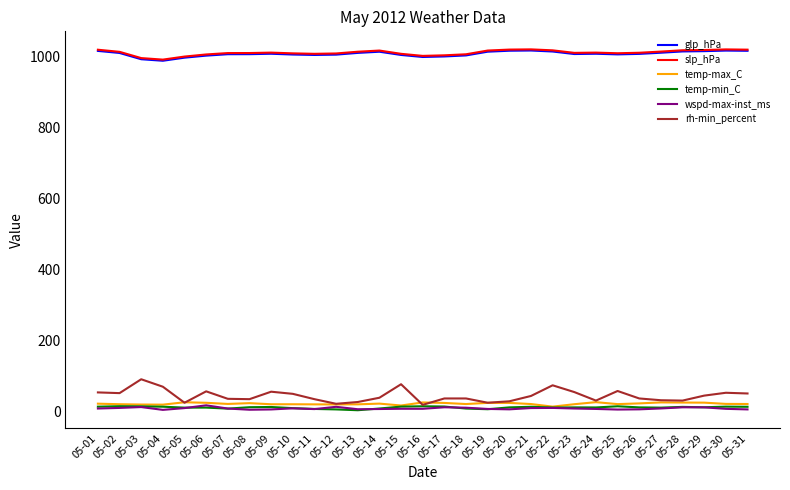

What is the maximum value for rh-min_percent?

92.0